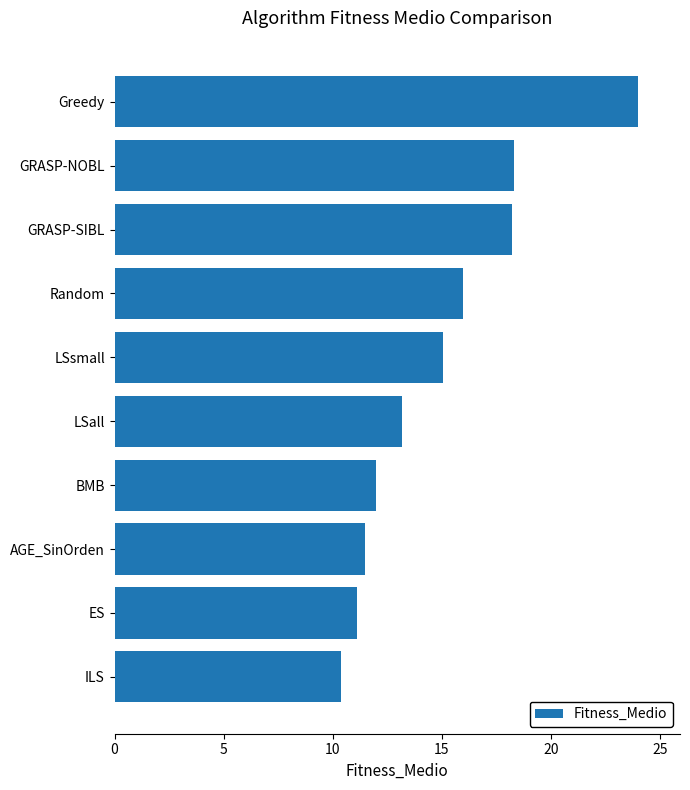

True or false: the data shows 18.2 at GRASP-SIBL.

True